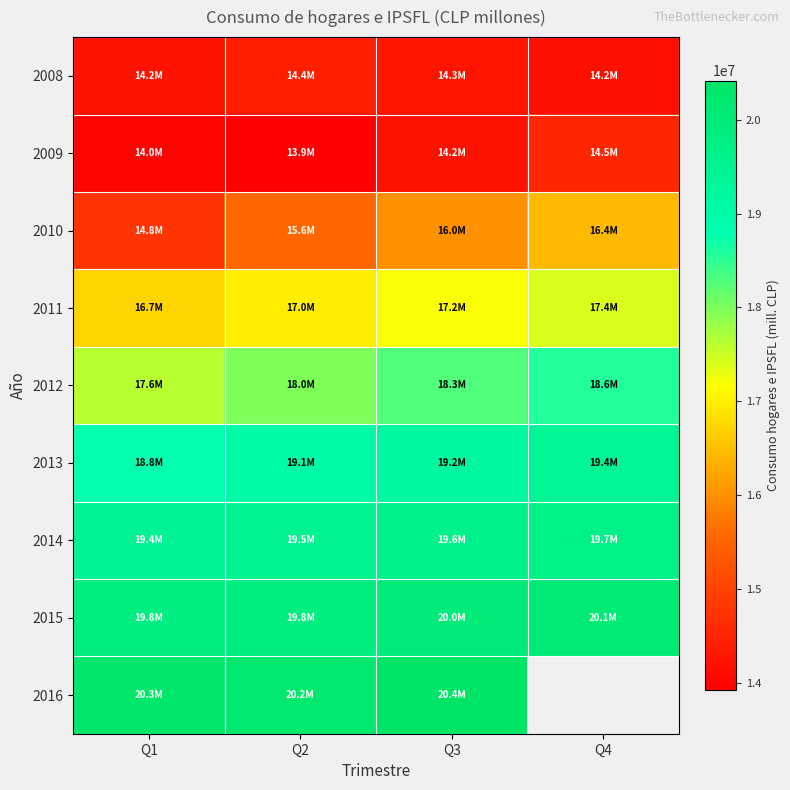

Which series has the largest total across all categories?

2015